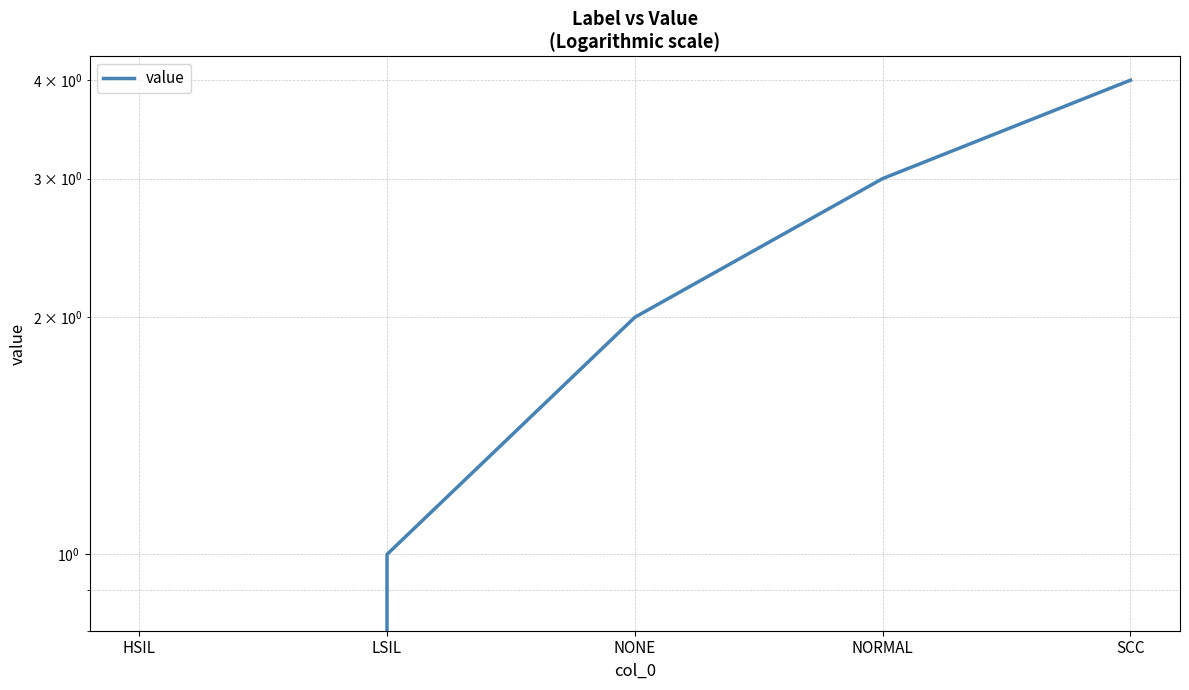

Which category has the highest value across all series?

SCC